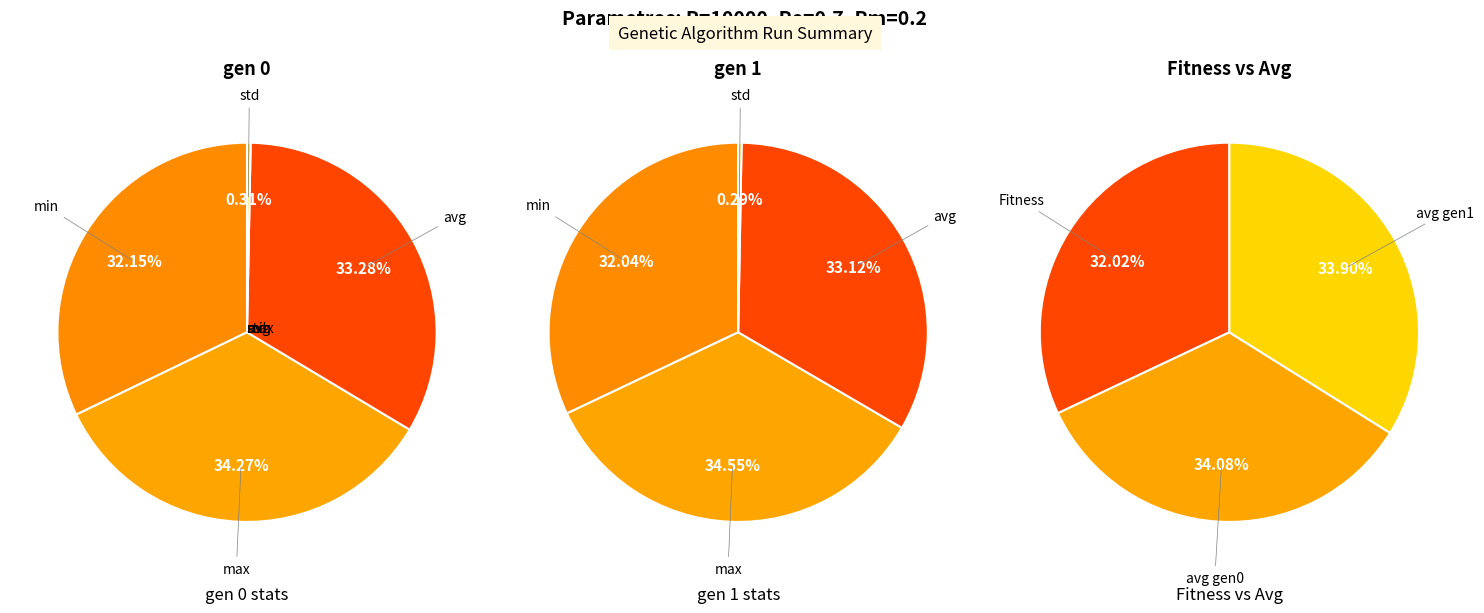

At gen 1, list the series in order from smallest to largest.

std, min, avg, max